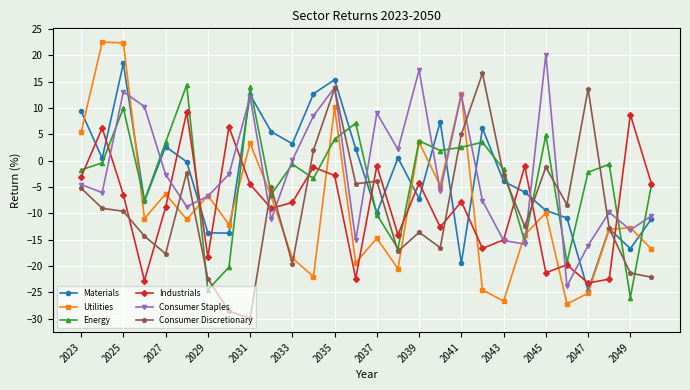

How many intersections are there between Materials and Industrials?

17